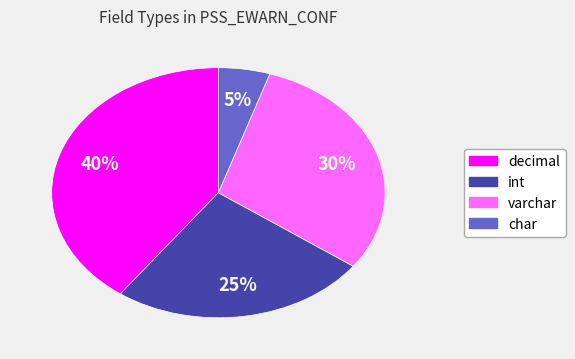

Is there any slice that represents more than half of the pie?

No